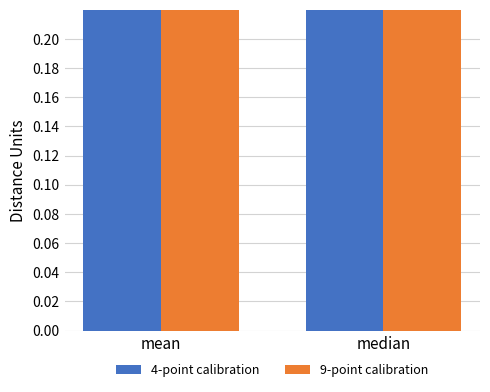

What position from the right is mean?

2